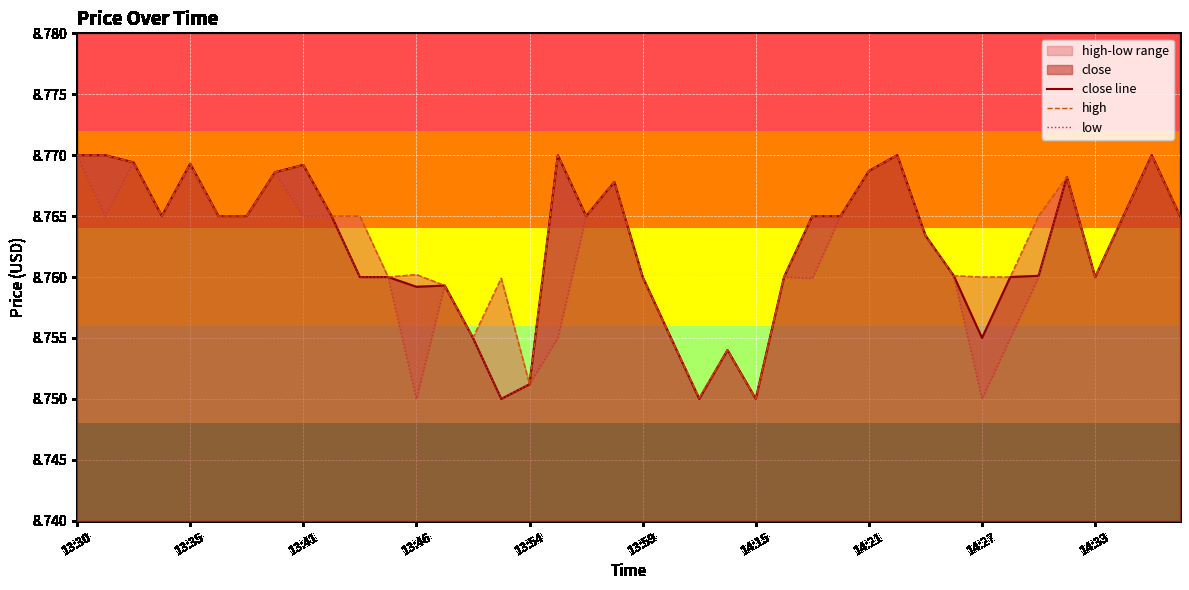

What is the value of the low point at the 7th from the left?

8.8